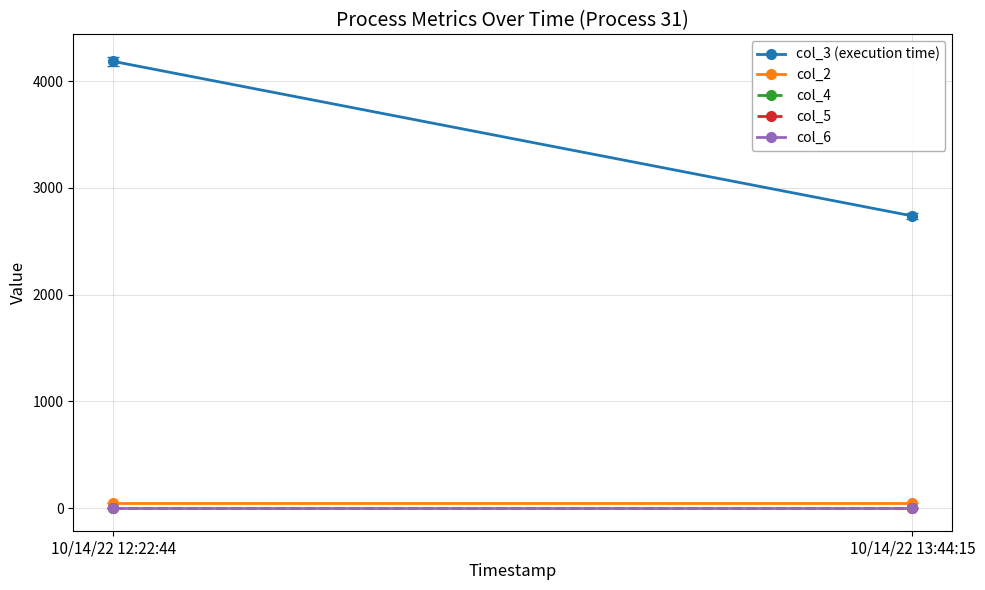

What is the sum of the col_2 values at 10/14/22 13:44:15 and 10/14/22 12:22:44?

100.0